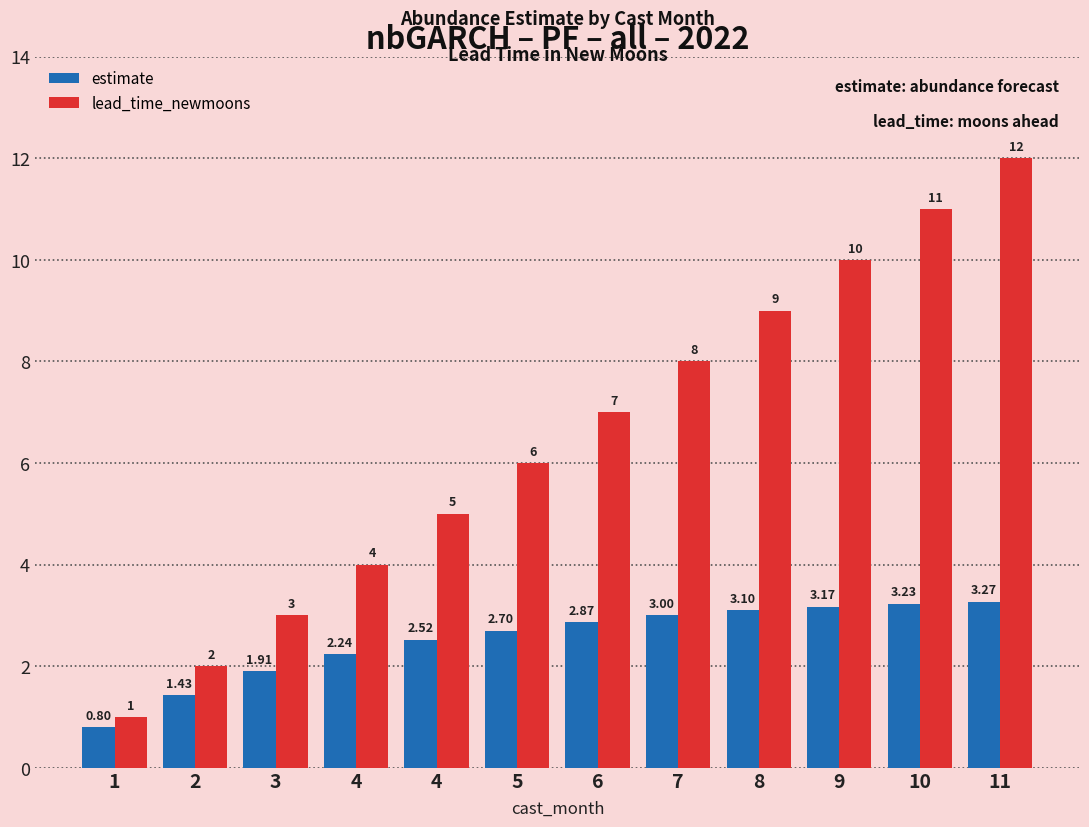

Rank the series at 8 from lowest to highest value.

estimate, lead_time_newmoons